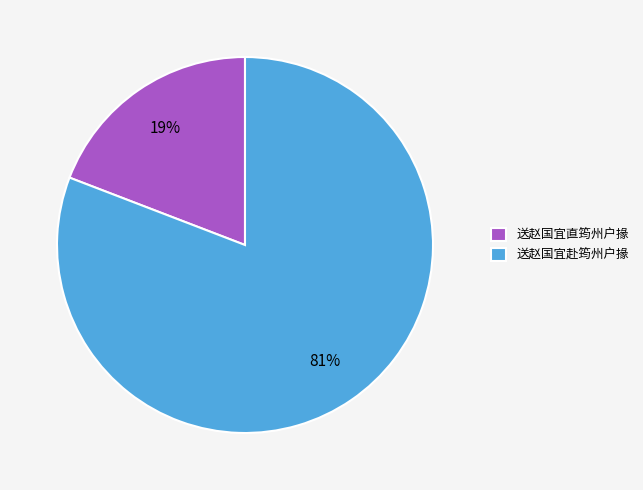

To the nearest percent, what percentage of the pie is 送赵国宜赴筠州户掾?

81%